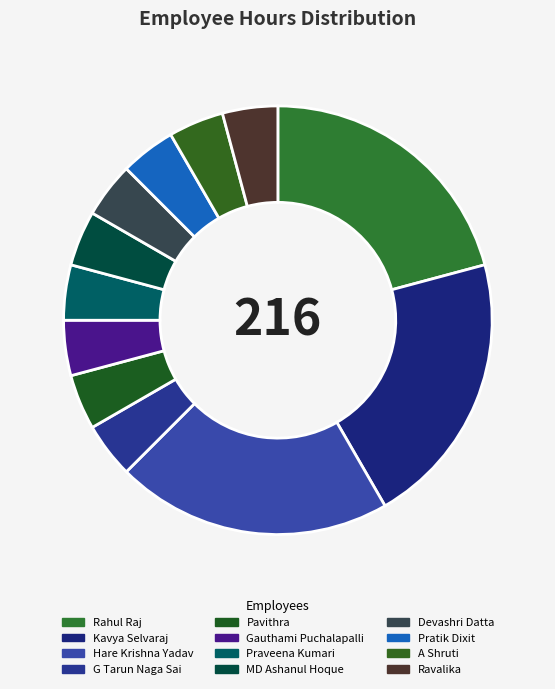

To the nearest percent, what is the difference between the largest and smallest slice percentages?

17%